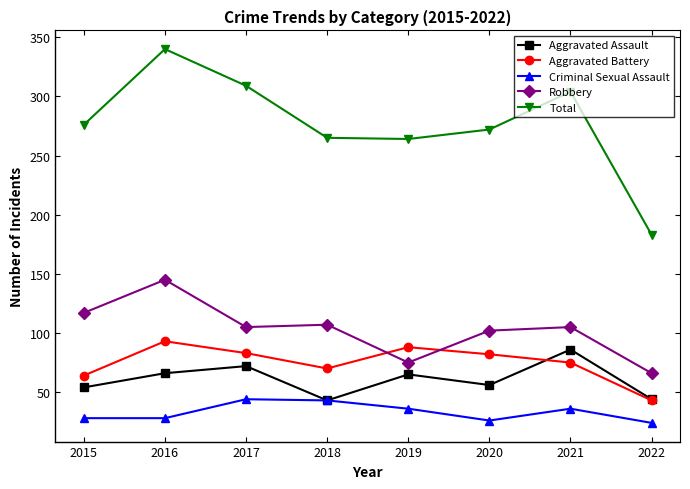

True or false: Total has a value of 183 at 2022.

True